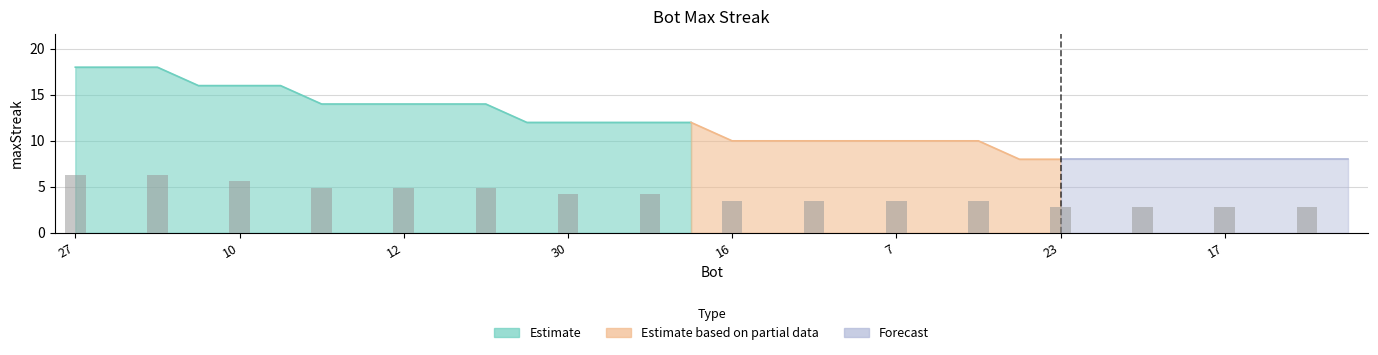

True or false: the data shows 19 at 3.

False